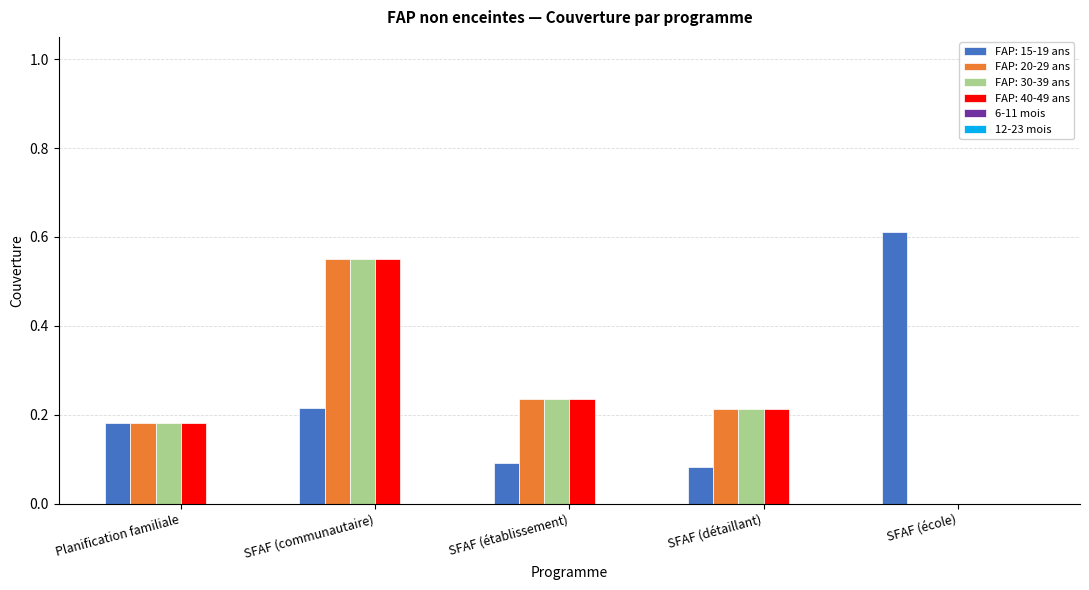

The value of FAP: 15-19 ans at SFAF (communautaire) is 0.3. True or false?

False